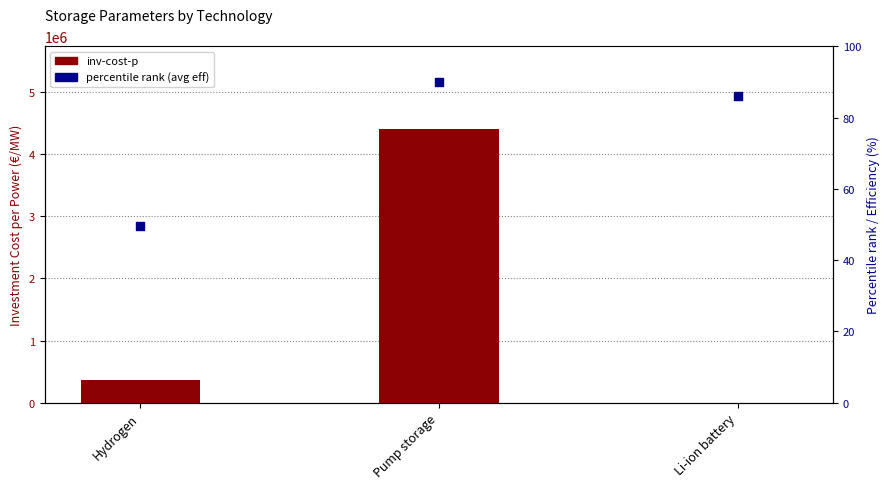

Which series has the largest Y range (max minus min)?

inv-cost-p